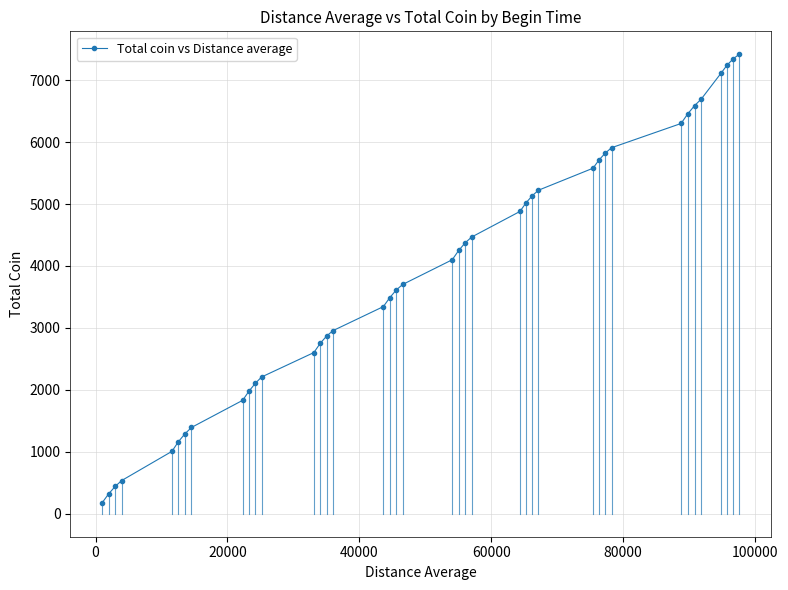

What is the difference between the second highest and minimum values?

7166